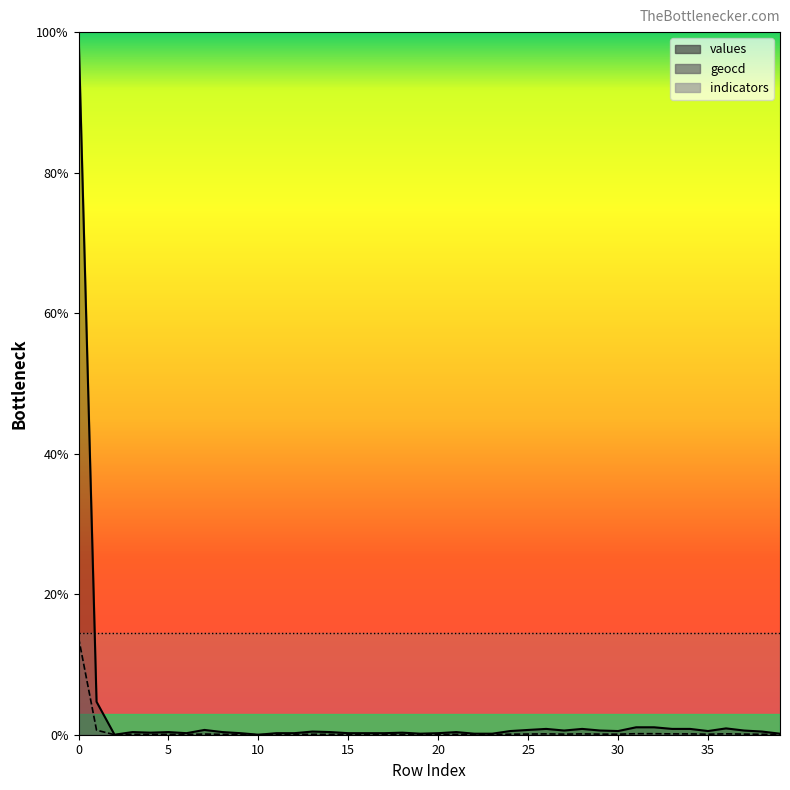

What is the difference between the maximum and minimum values in the values series?

100.0